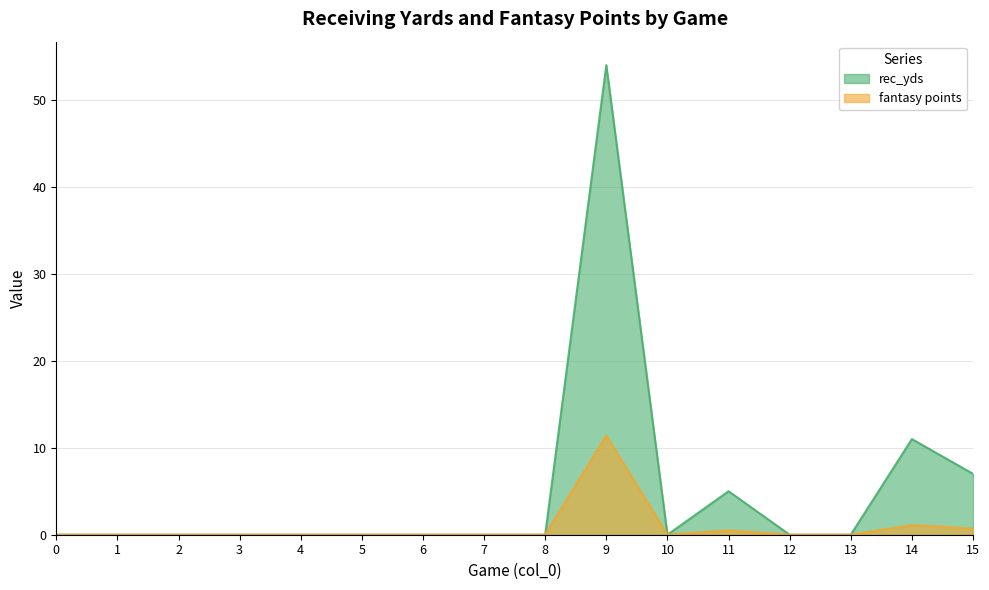

Reading right to left, what are all the values shown in this chart?

rec_yds: 7.0	11.0	0.0	0.0	5.0	0.0	54.0	0.0	0.0	0.0	0.0	0.0	0.0	0.0	0.0	0.0
fantasy points: 0.7	1.1	0.0	0.0	0.5	0.0	11.4	0.0	0.0	0.0	0.0	0.0	0.0	0.0	0.0	0.0